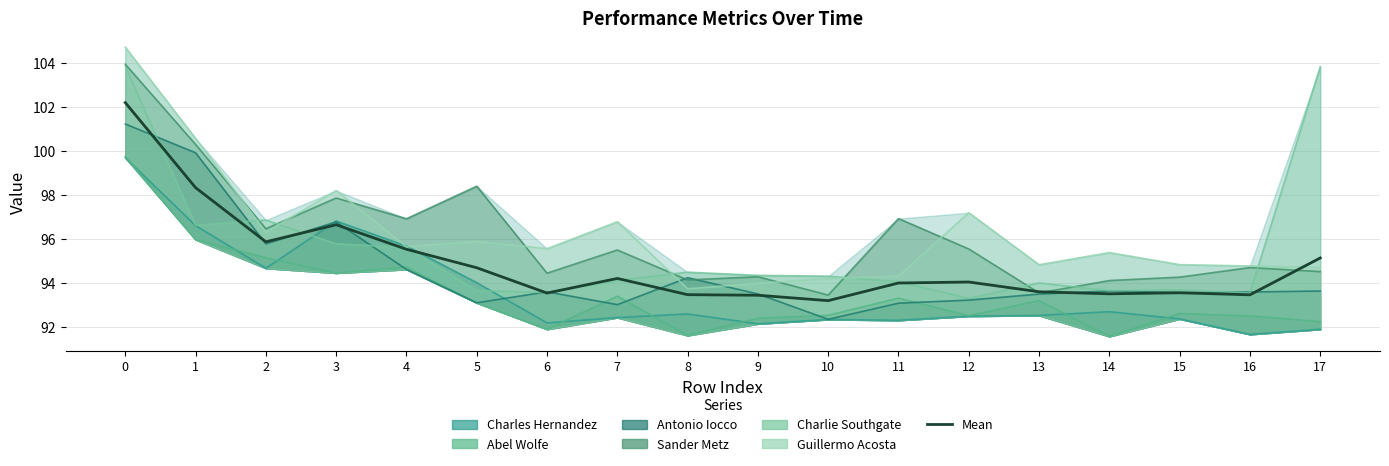

What is the average value?

94.9